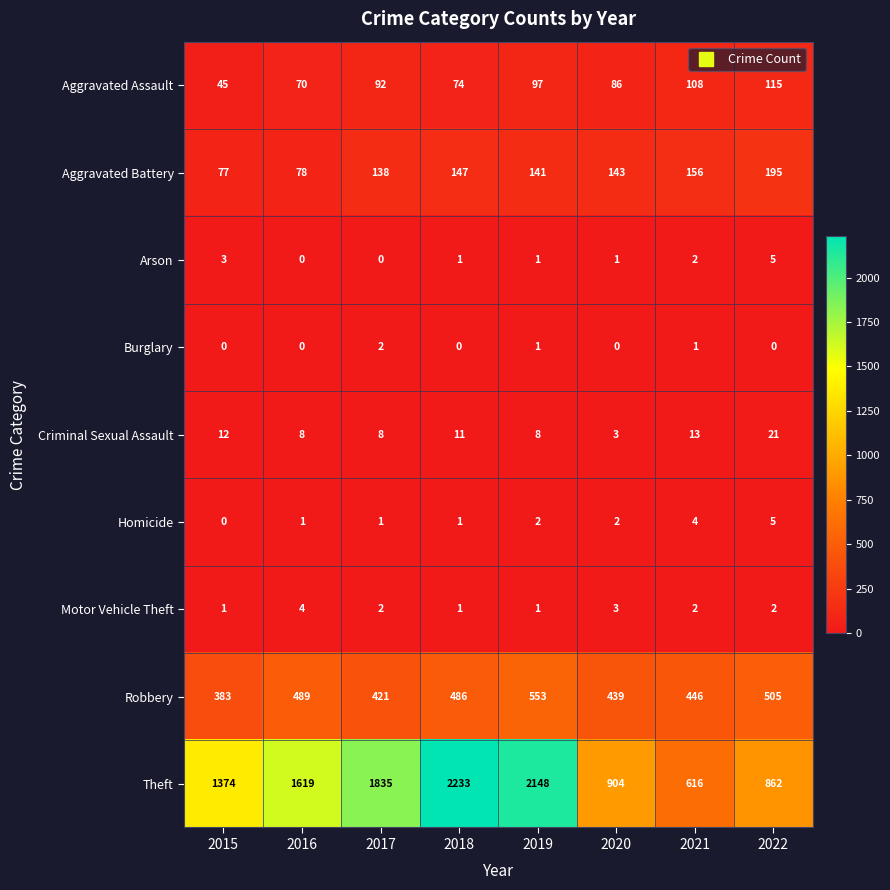

At which label is Arson closest to 2?

2021